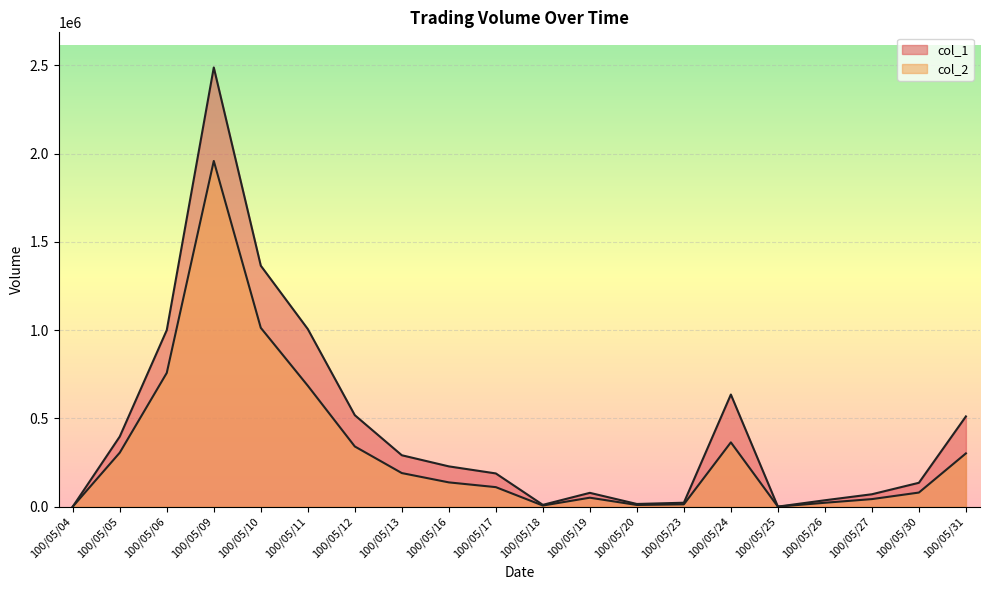

What is the greatest value displayed?

2488000